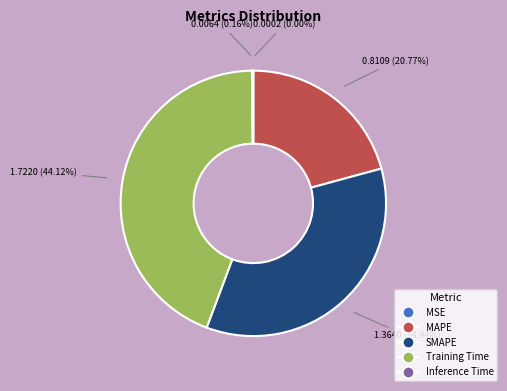

Which category has the biggest portion of the pie?

Training Time